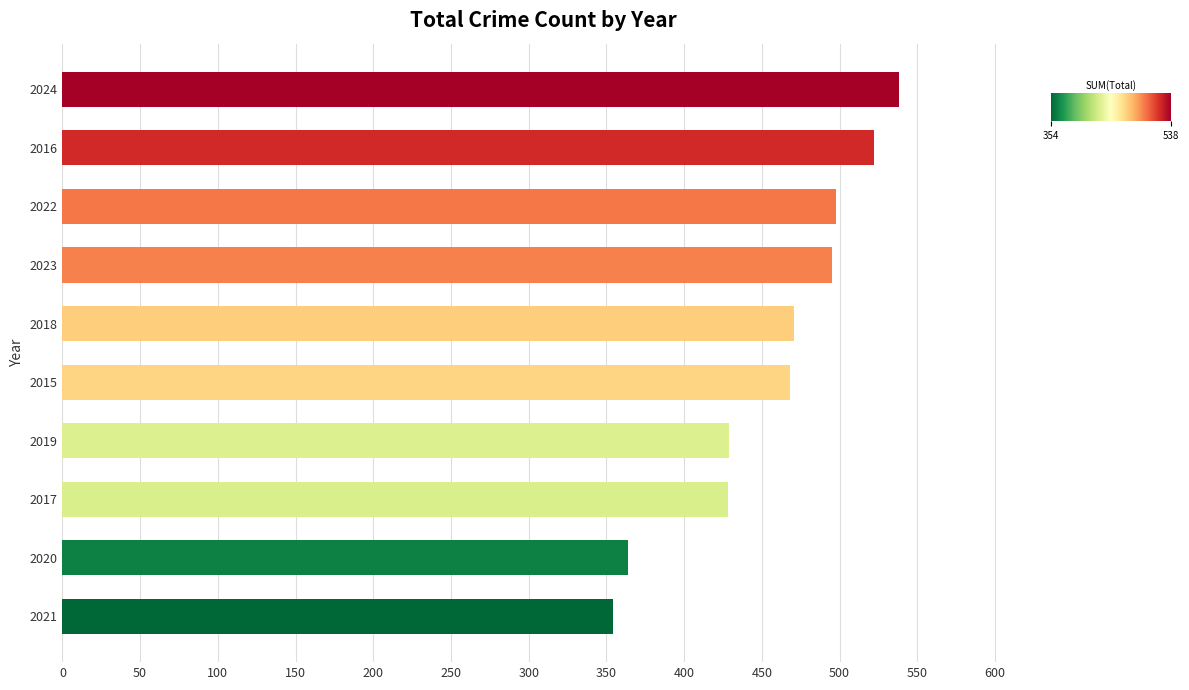

True or false: the data shows 149 at 2020.

False